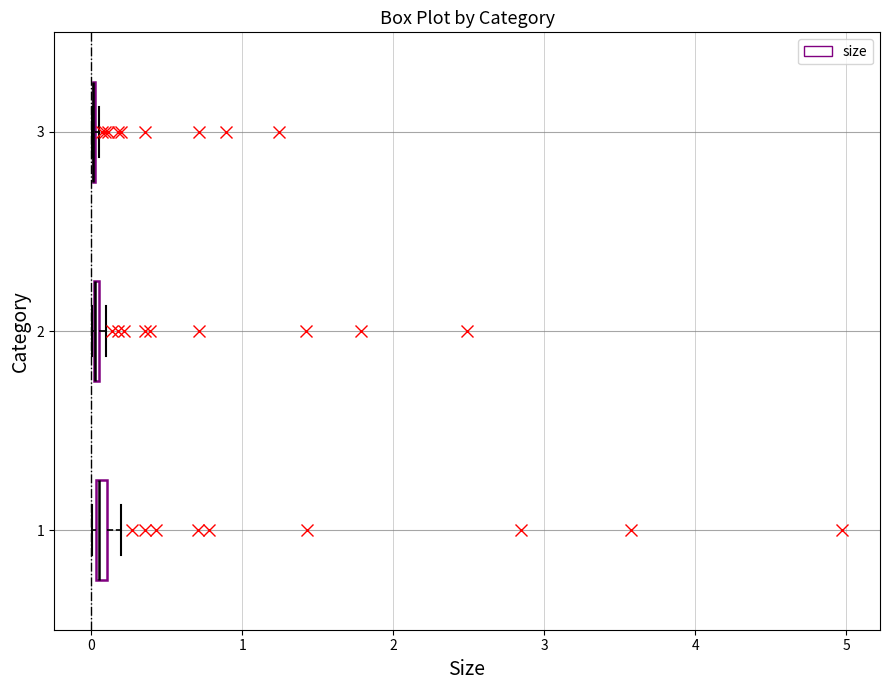

Where is the right edge of the box at y = 1 on the x-axis? The values are not printed on the chart, so give them approximately, as read against the axis.

0.1